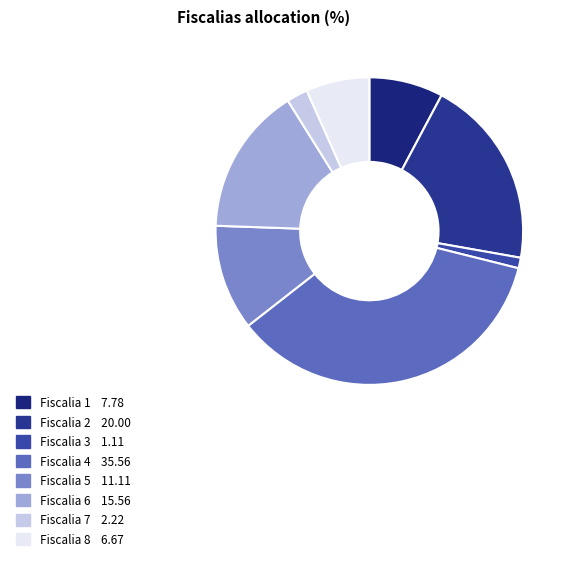

Rank the categories by value from highest to lowest.

Fiscalia 4, Fiscalia 2, Fiscalia 6, Fiscalia 5, Fiscalia 1, Fiscalia 8, Fiscalia 7, Fiscalia 3